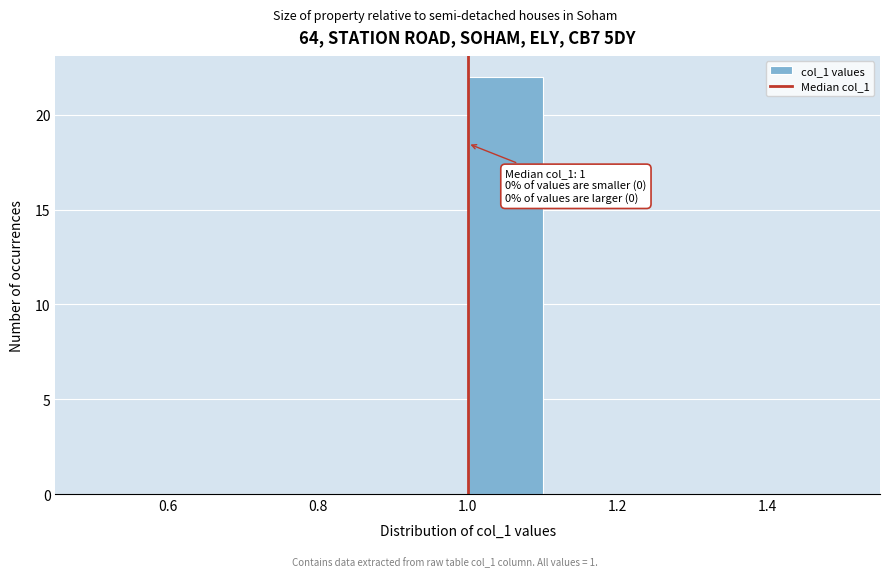

Over which range of the x-axis is the bar tallest?

1.0 to 1.1